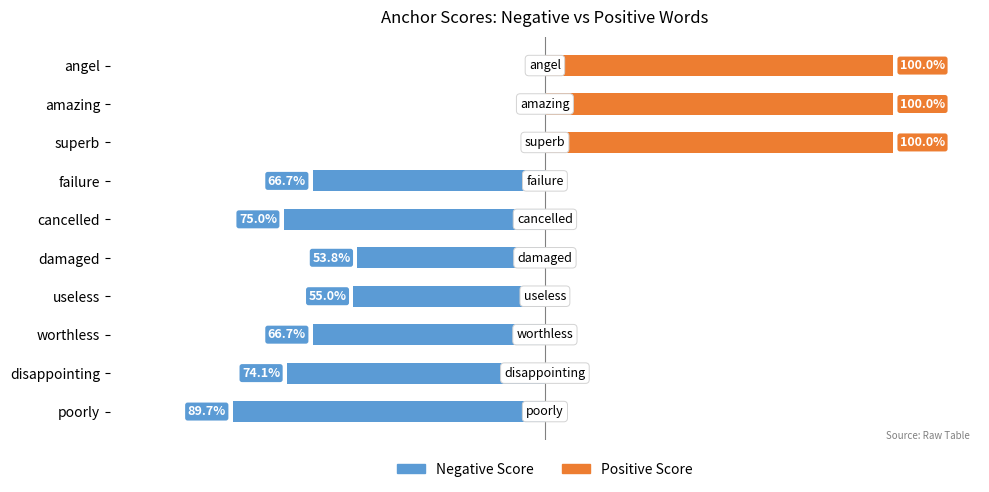

True or false: Positive Score has a value of -0.5 at disappointing.

False